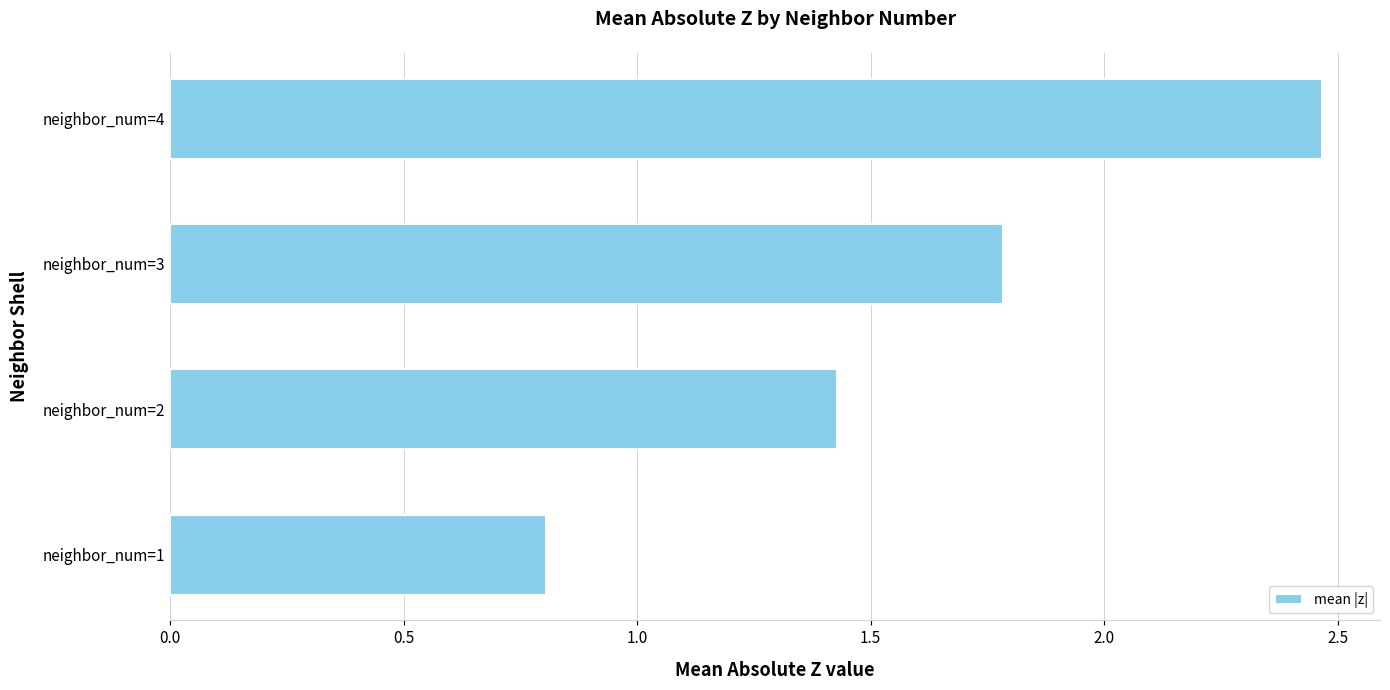

Are the bars grouped side by side (vs. stacked)?

No